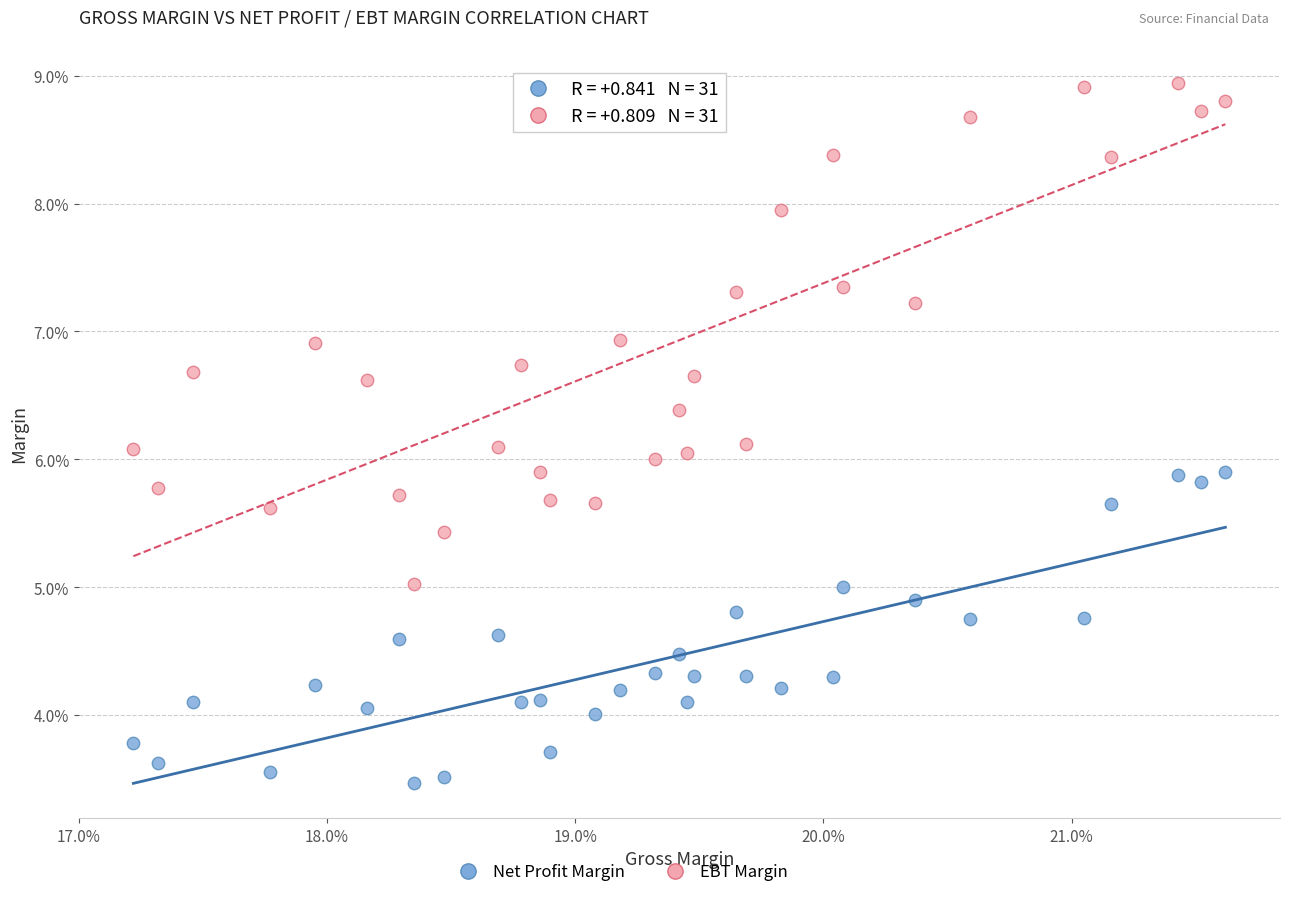

What are all the series names shown in the legend?

Net Profit Margin, EBT Margin